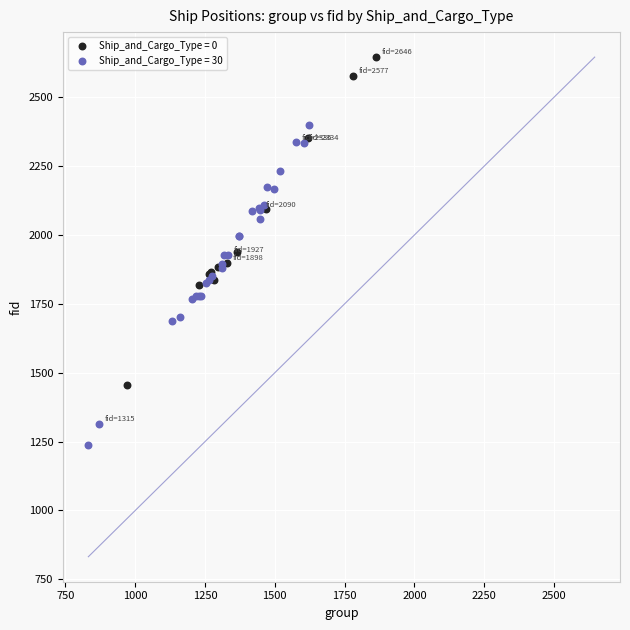

What are all the series names shown in the legend?

Ship_and_Cargo_Type = 0, Ship_and_Cargo_Type = 30